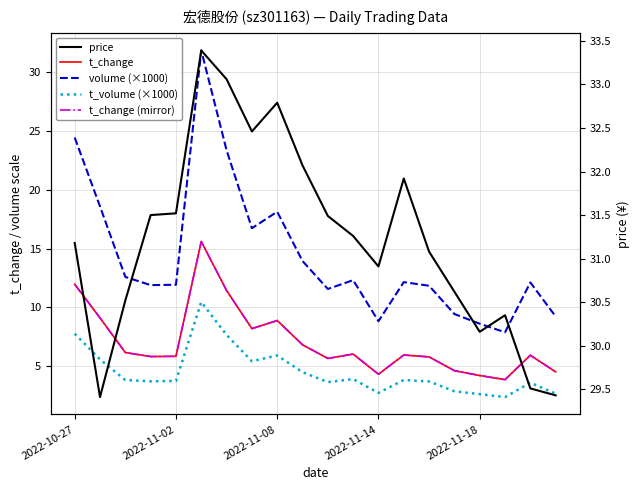

What is the smallest value displayed?

2.4